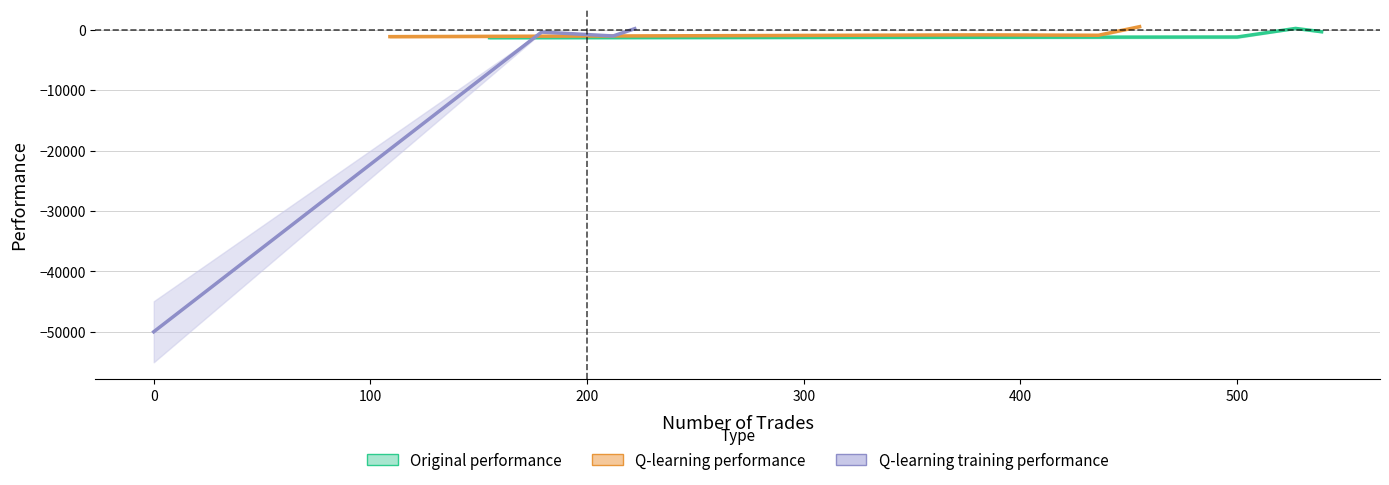

What is the minimum value for Q-learning training performance?

-50000.0